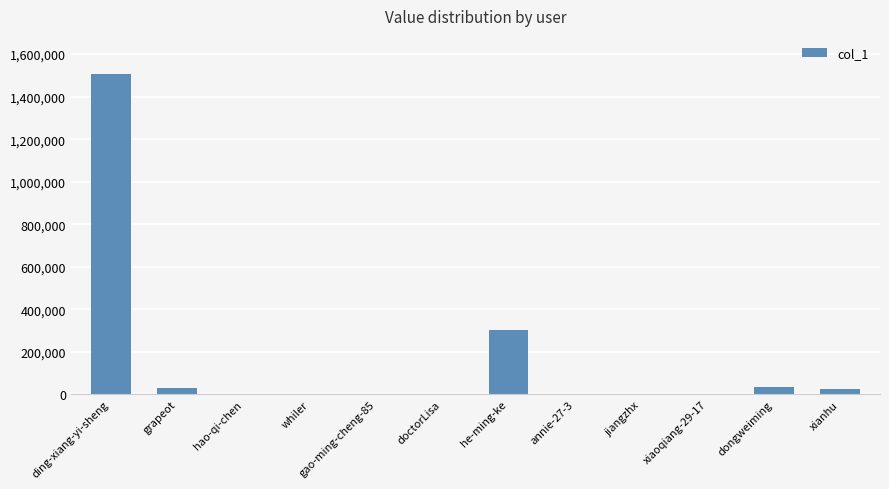

What is the sum of all values?

1897324